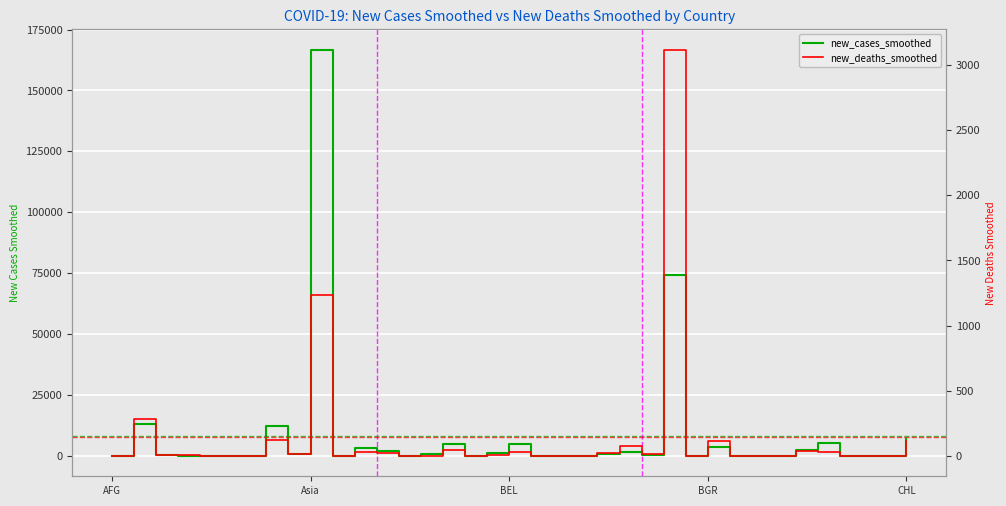

Rank the series by their maximum value, from lowest to highest.

new_deaths_smoothed, new_cases_smoothed